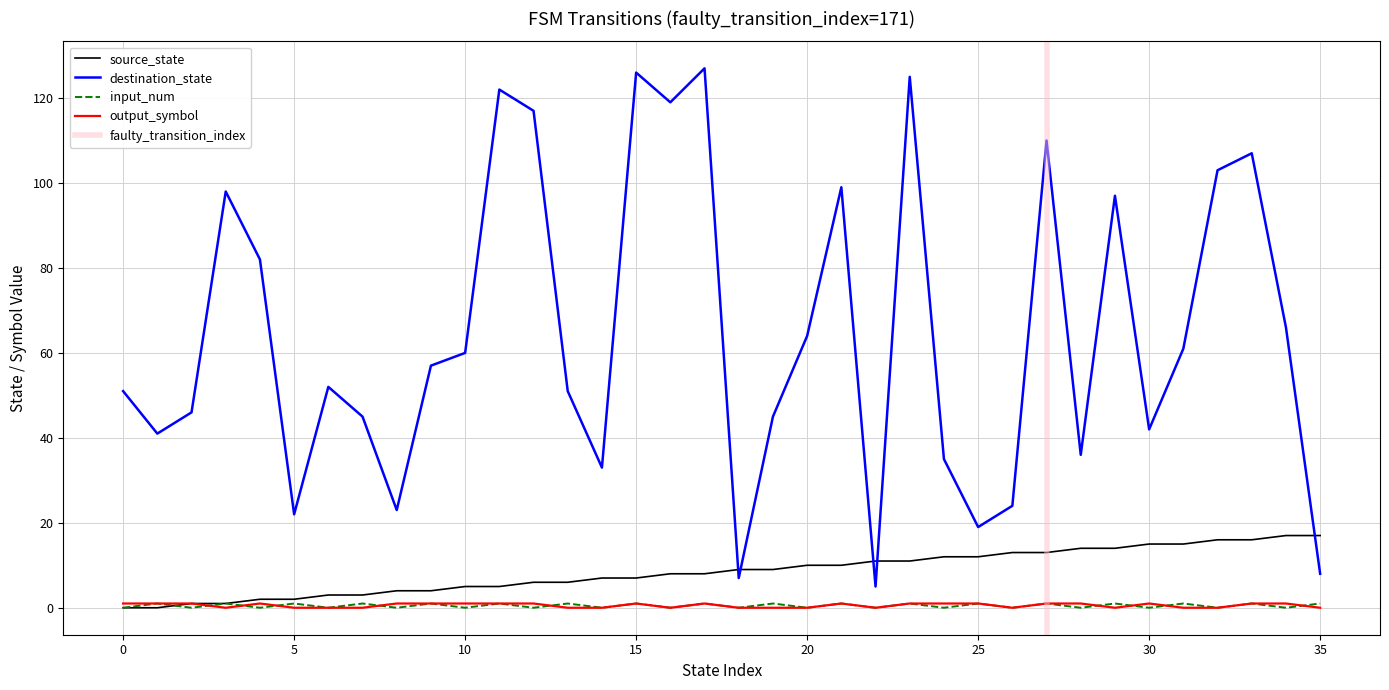

Which series has the widest spread of values?

destination_state